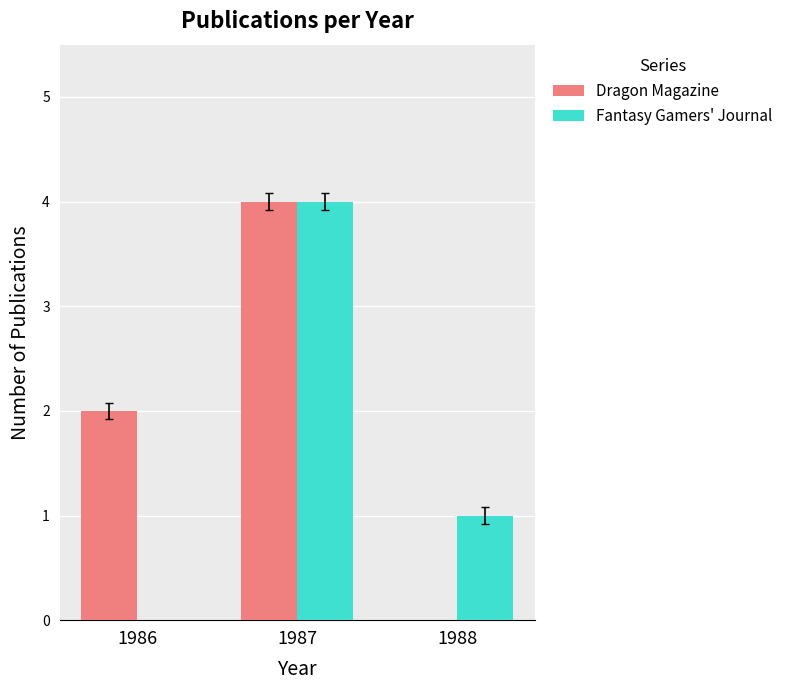

How many groups of bars are there?

3